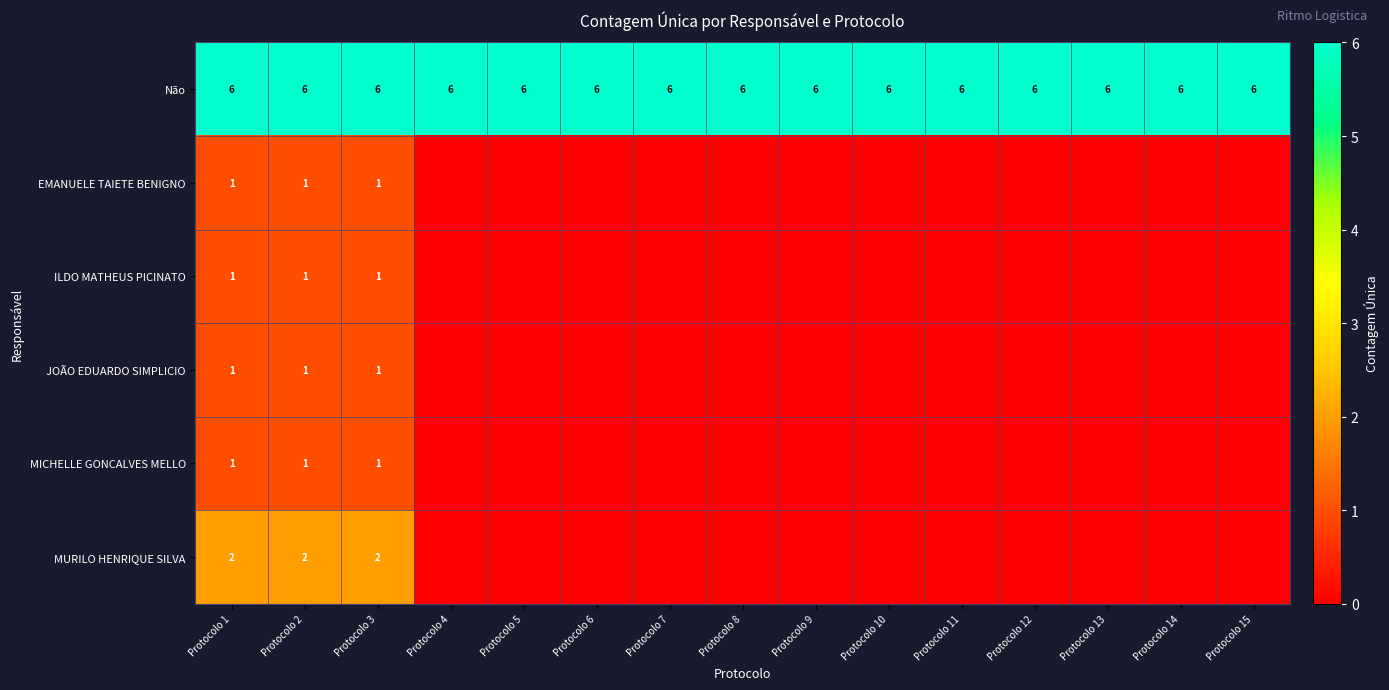

What is the sum of all Não values?

90